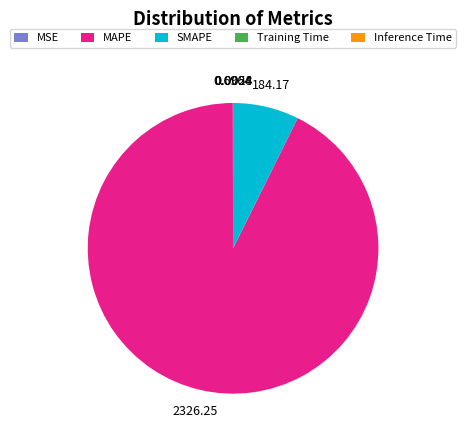

Which category has the biggest portion of the pie?

MAPE